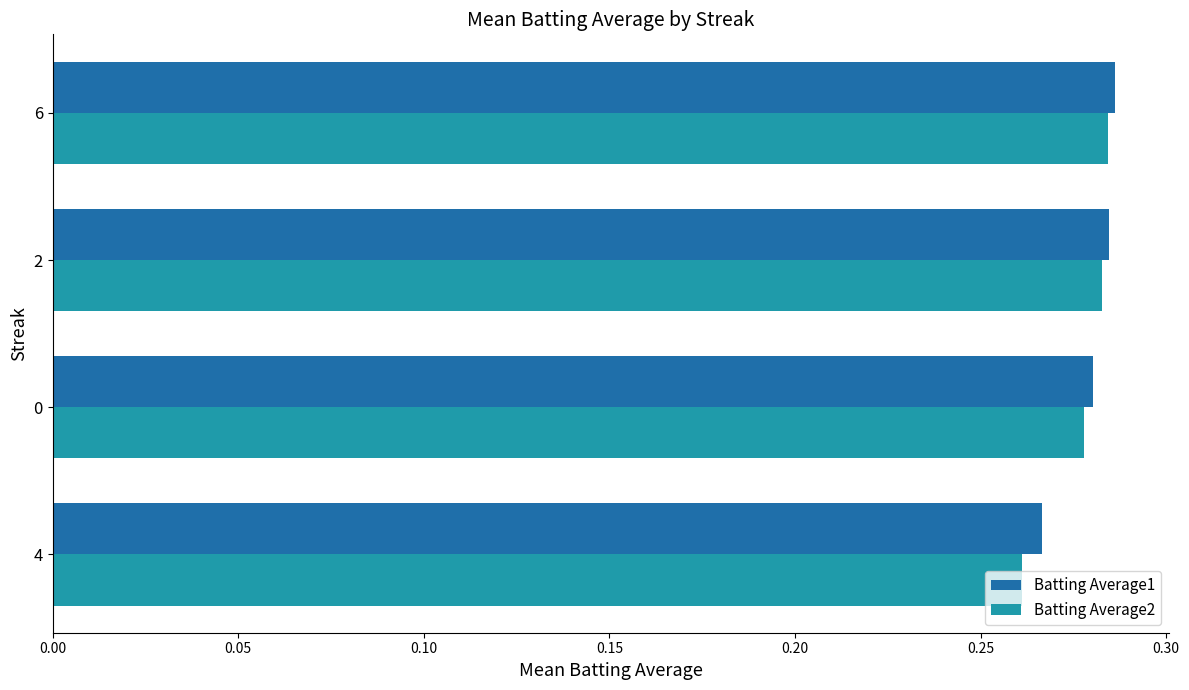

What are all the series names shown in the legend?

Batting Average1, Batting Average2